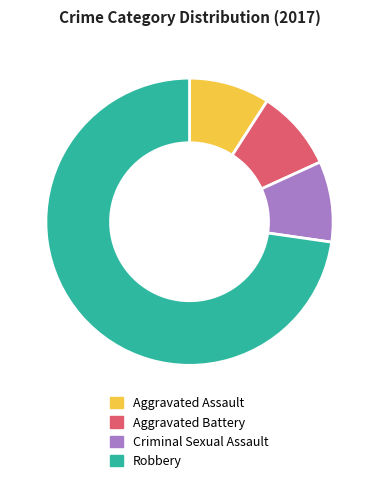

True or false: Aggravated Battery accounts for 1% of the total.

False